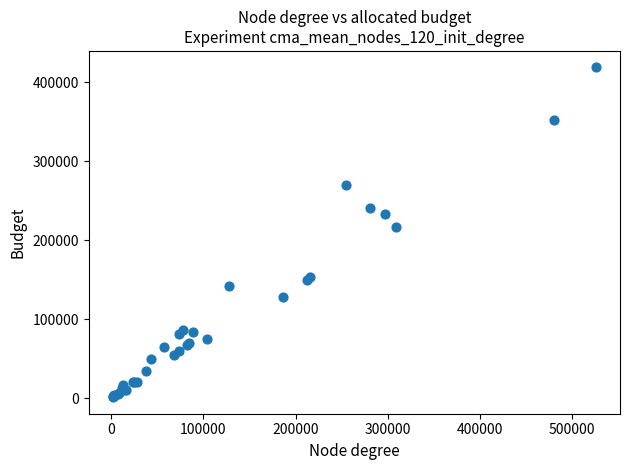

What Y value in the scatter plot is closest to 210000?

217000